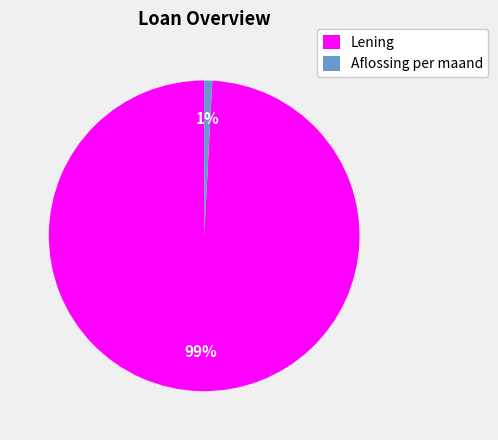

The Aflossing per maand slice represents 1% of the pie. True or false?

True